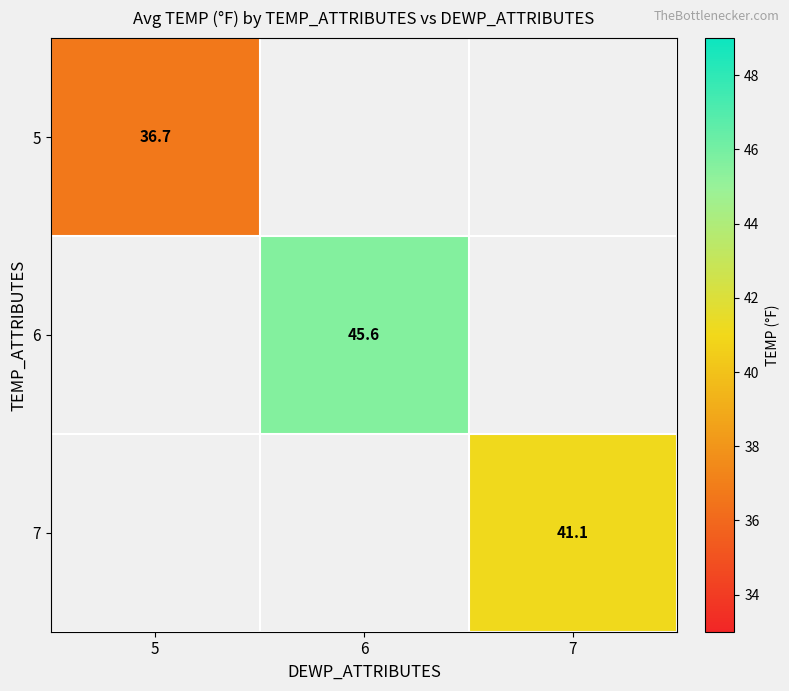

Is the value of 7 at 7 greater than the value of 6 at 6?

No